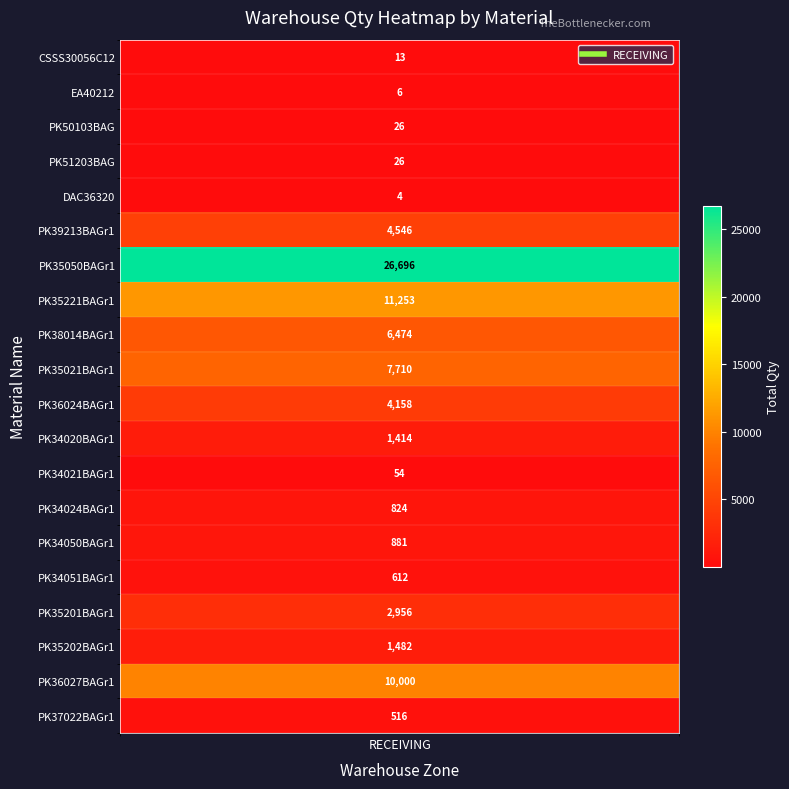

Rank the categories by value from lowest to highest.

DAC36320, EA40212, CSSS30056C12, PK50103BAG, PK51203BAG, PK34021BAGr1, PK37022BAGr1, PK34051BAGr1, PK34024BAGr1, PK34050BAGr1, PK34020BAGr1, PK35202BAGr1, PK35201BAGr1, PK36024BAGr1, PK39213BAGr1, PK38014BAGr1, PK35021BAGr1, PK36027BAGr1, PK35221BAGr1, PK35050BAGr1